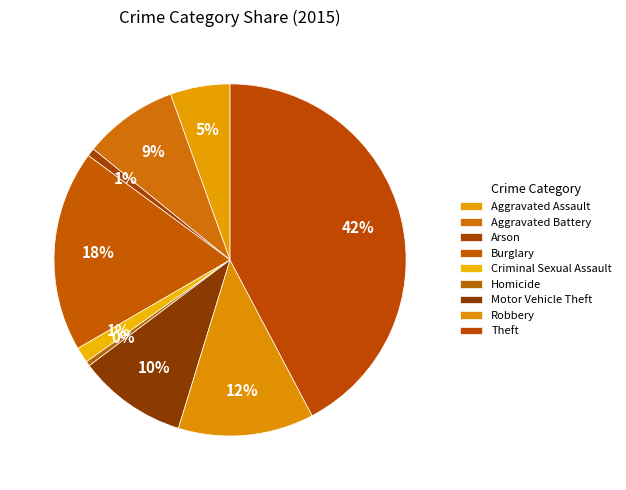

To the nearest percent, what is the difference between the Aggravated Battery and Criminal Sexual Assault slice percentages?

7%